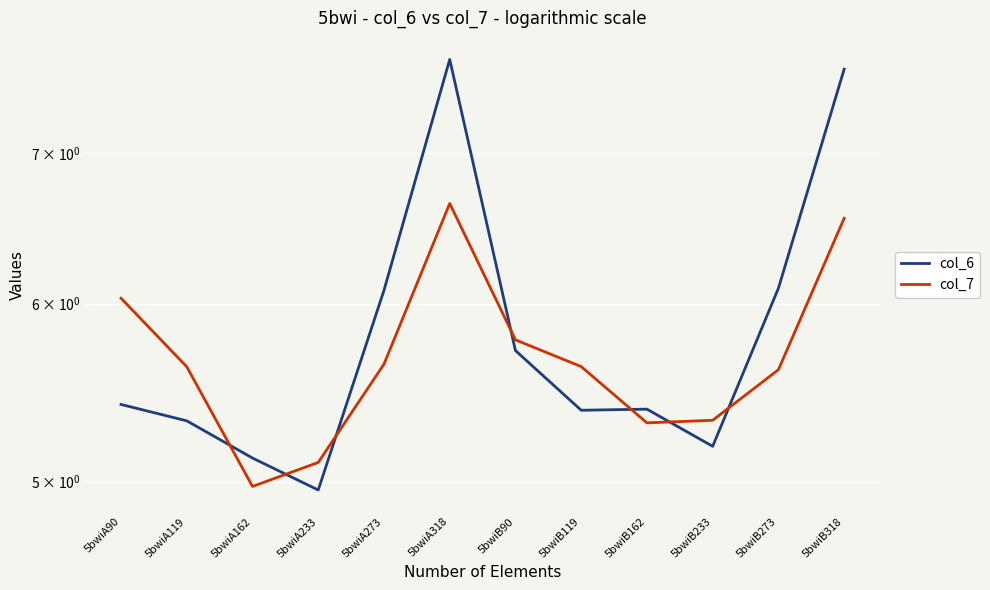

At how many categories does at least one series exceed 6?

5